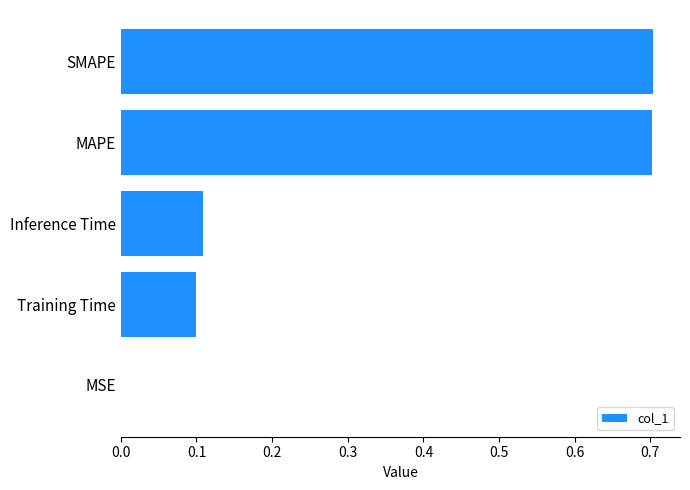

What is the greatest value displayed?

0.7